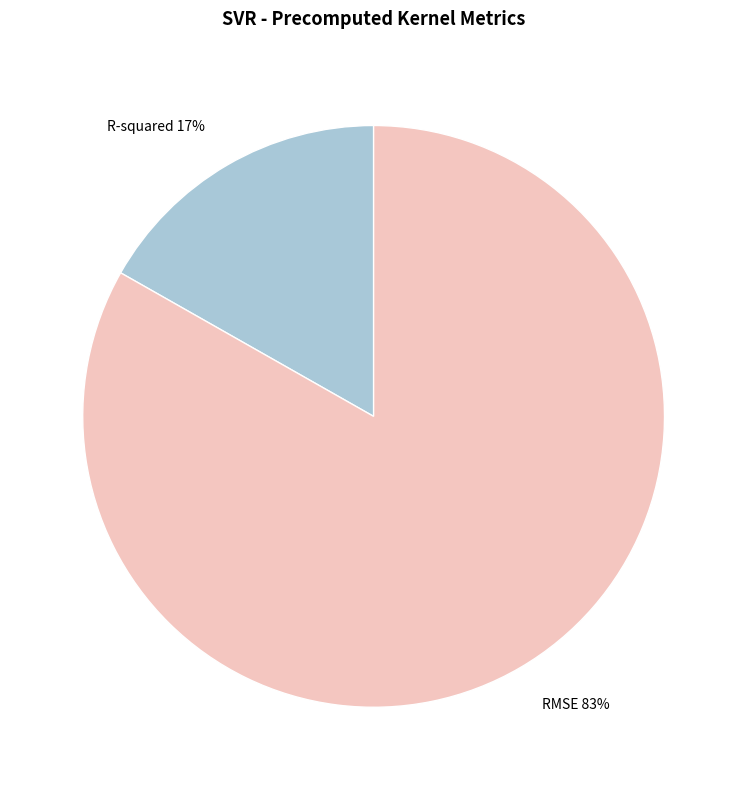

How many segments does this pie chart have?

2